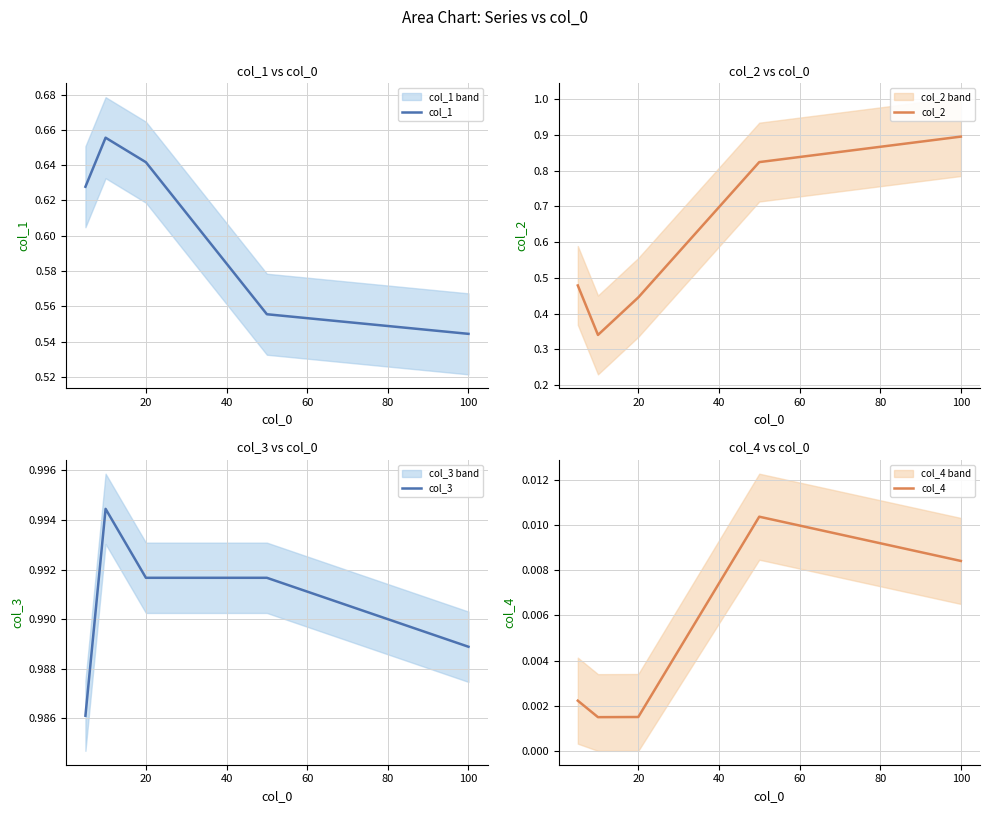

How many lines are shown in the chart?

4